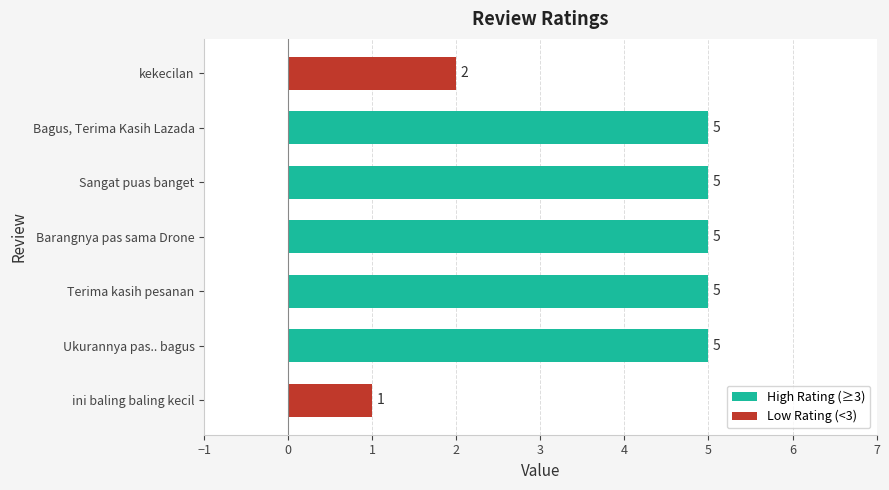

Reading bottom to top, list all the values displayed in this chart.

1	5	5	5	5	5	2